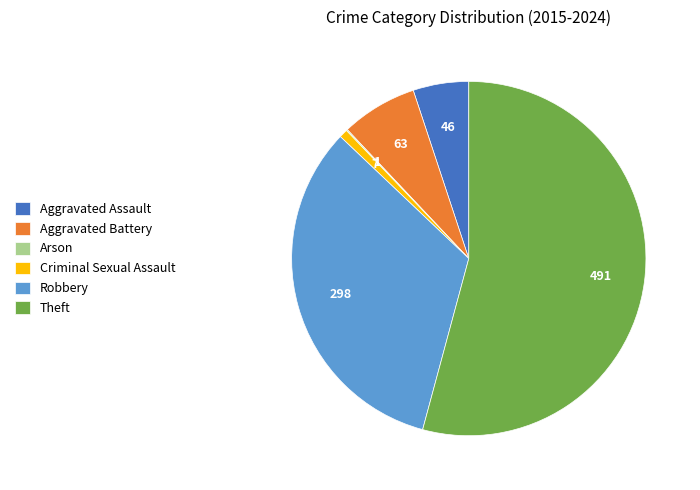

What is the largest slice in the pie chart?

Theft